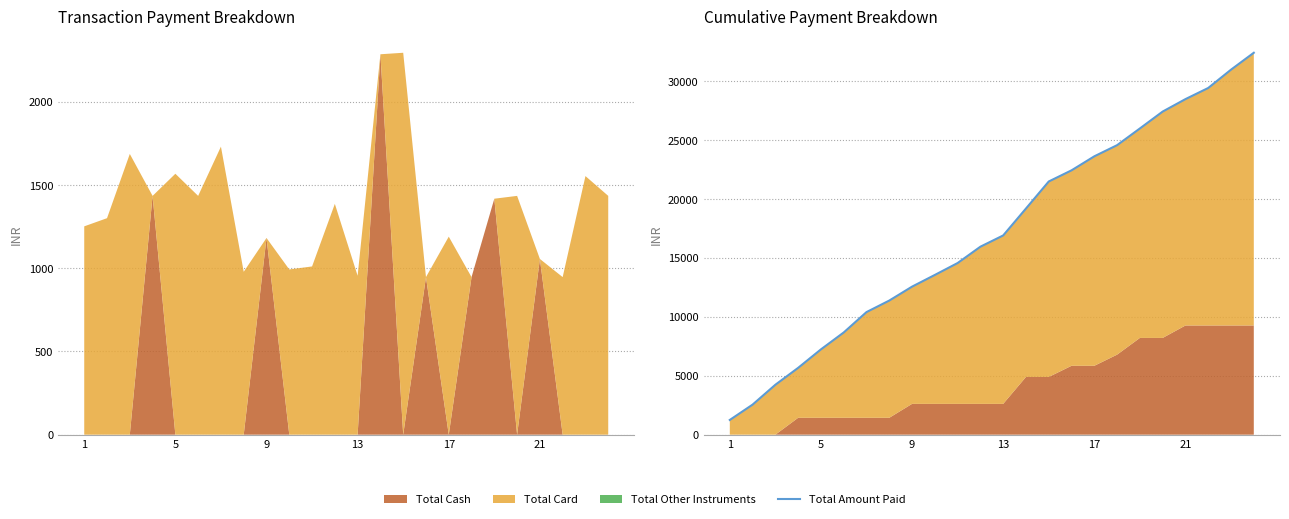

What is the difference between the maximum and second lowest values?

29873